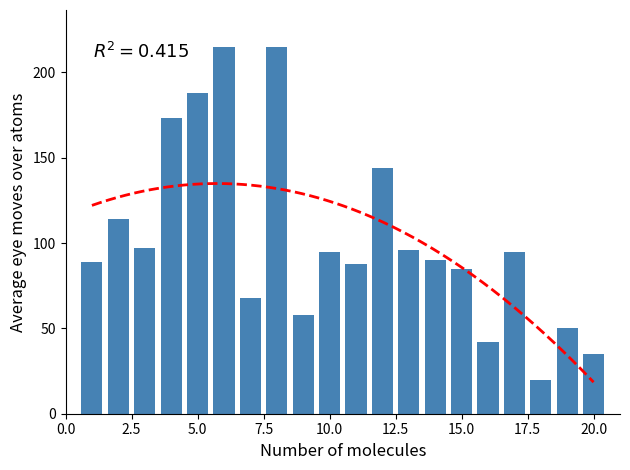

True or false: the data shows 92 at 7.5.

False